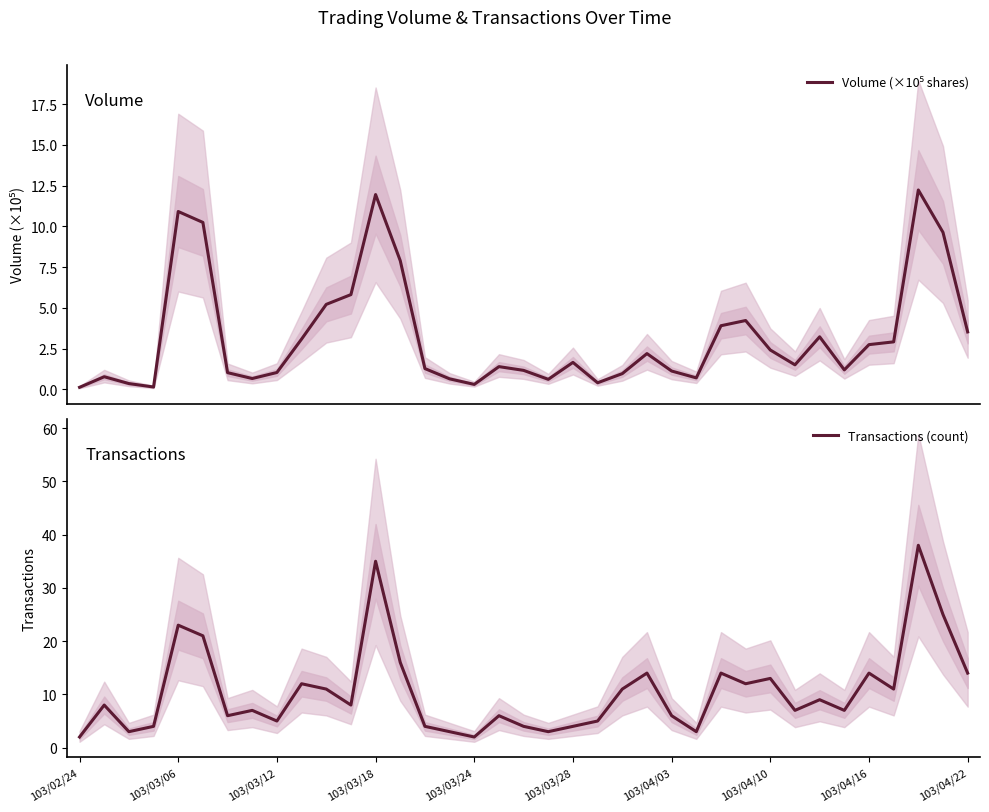

Count the number of data series in this chart.

2